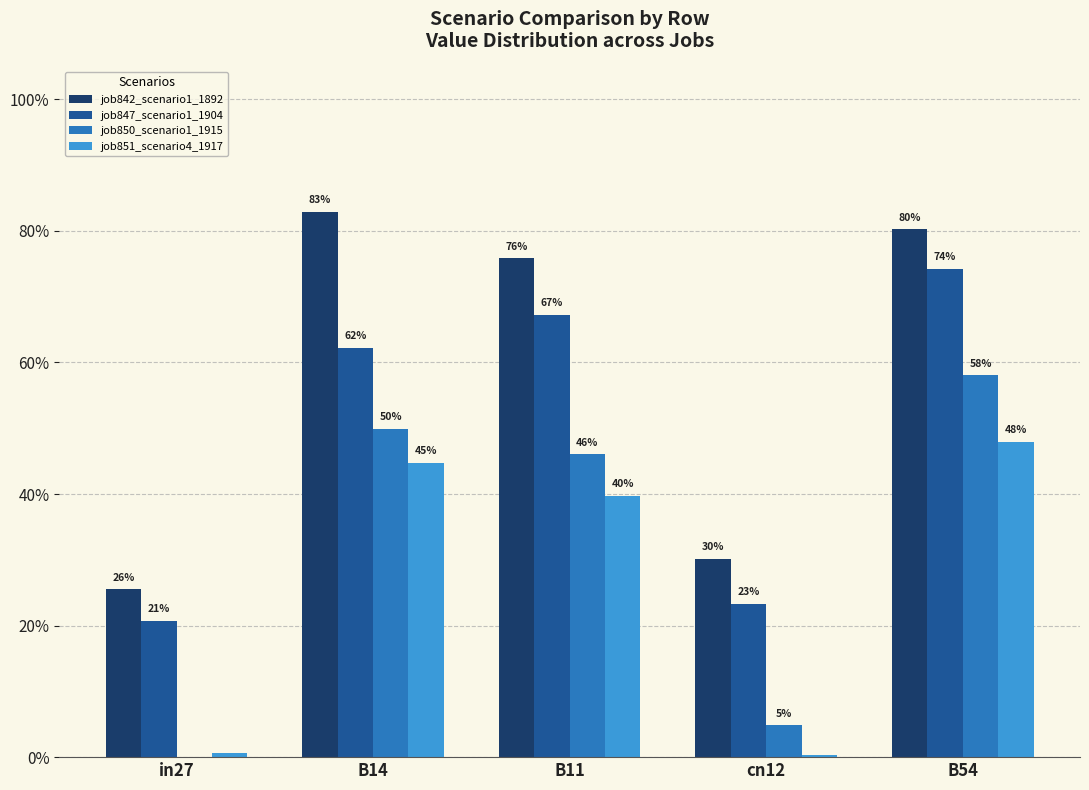

Which label corresponds to the smallest value in the chart?

in27